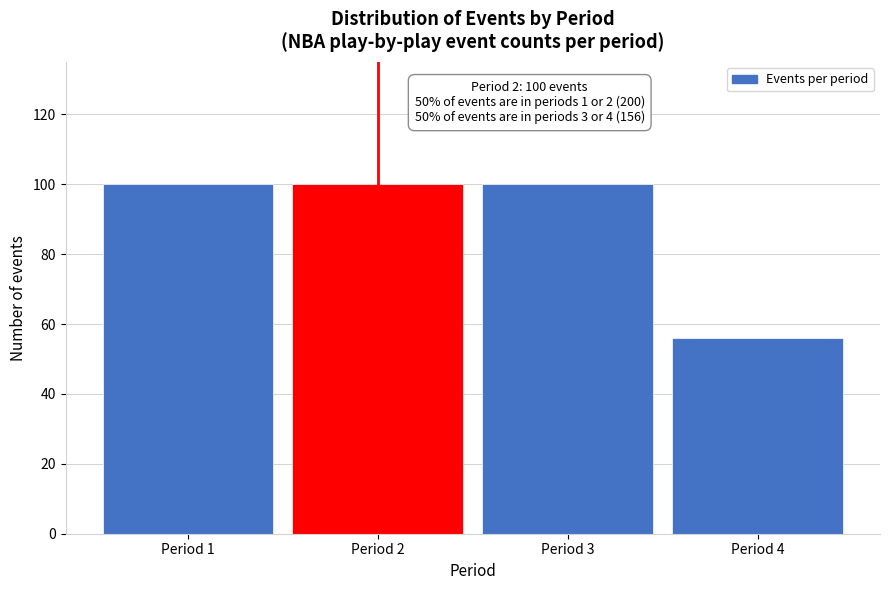

Reading left to right, what are all the values shown in this chart?

100	100	100	56